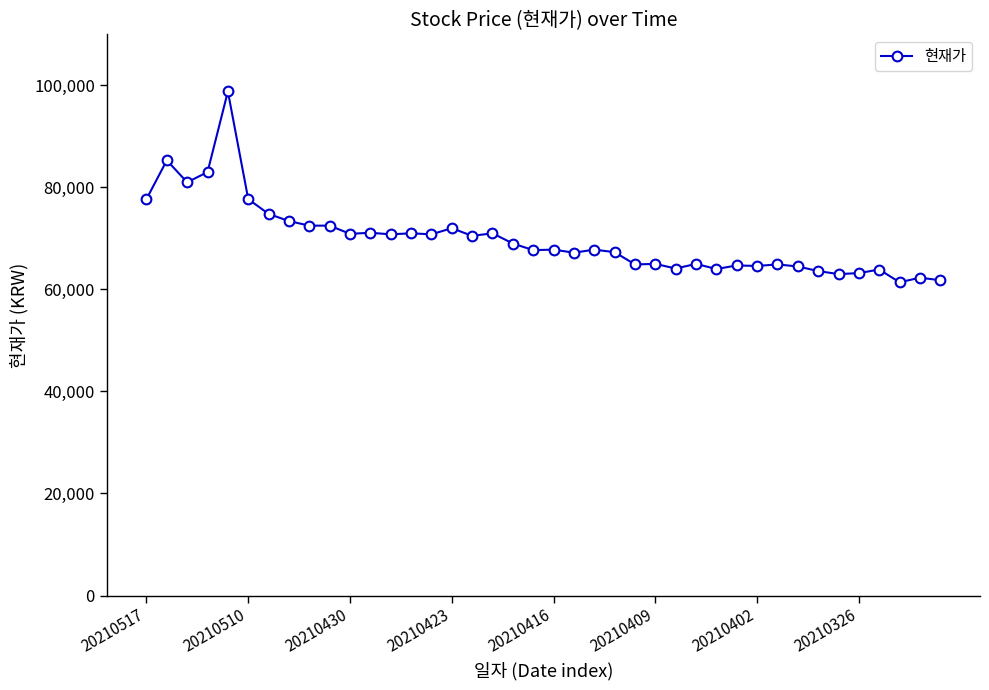

What is the maximum value shown in the chart?

98800